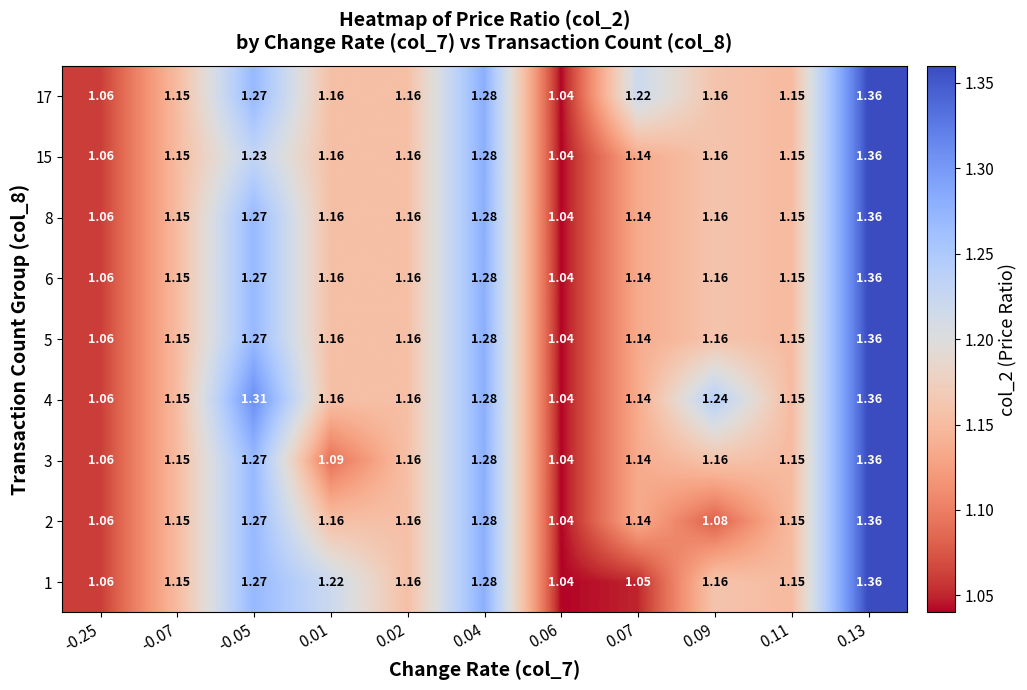

Count the number of categories in the chart.

11